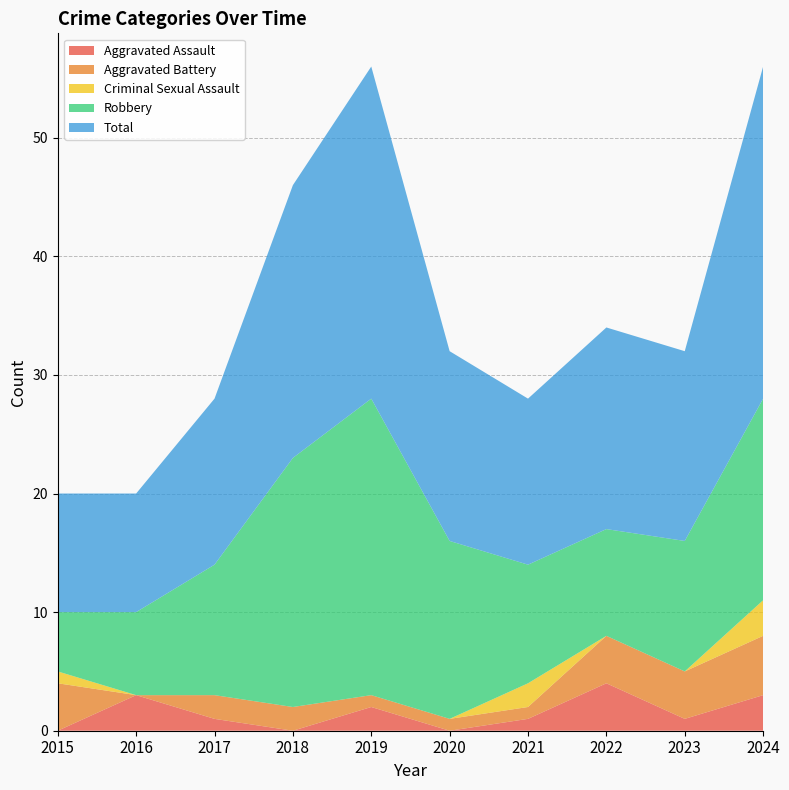

Reading left to right, list all the values displayed in this chart.

Aggravated Assault: 2015=0	2016=3	2017=1	2018=0	2019=2	2020=0	2021=1	2022=4	2023=1	2024=3
Aggravated Battery: 2015=4	2016=0	2017=2	2018=2	2019=1	2020=1	2021=1	2022=4	2023=4	2024=5
Criminal Sexual Assault: 2015=1	2016=0	2017=0	2018=0	2019=0	2020=0	2021=2	2022=0	2023=0	2024=3
Robbery: 2015=5	2016=7	2017=11	2018=21	2019=25	2020=15	2021=10	2022=9	2023=11	2024=17
Total: 2015=10	2016=10	2017=14	2018=23	2019=28	2020=16	2021=14	2022=17	2023=16	2024=28